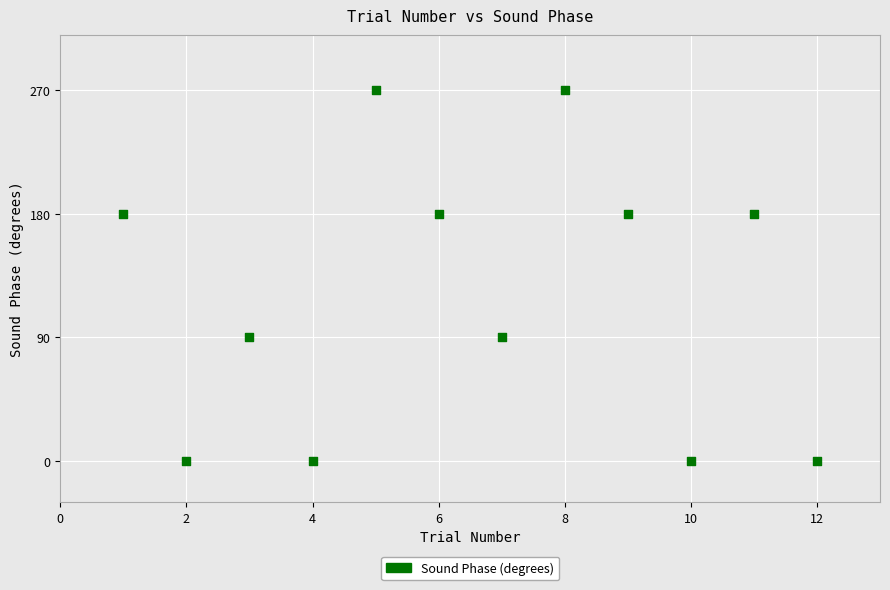

What is the average Y value?

120